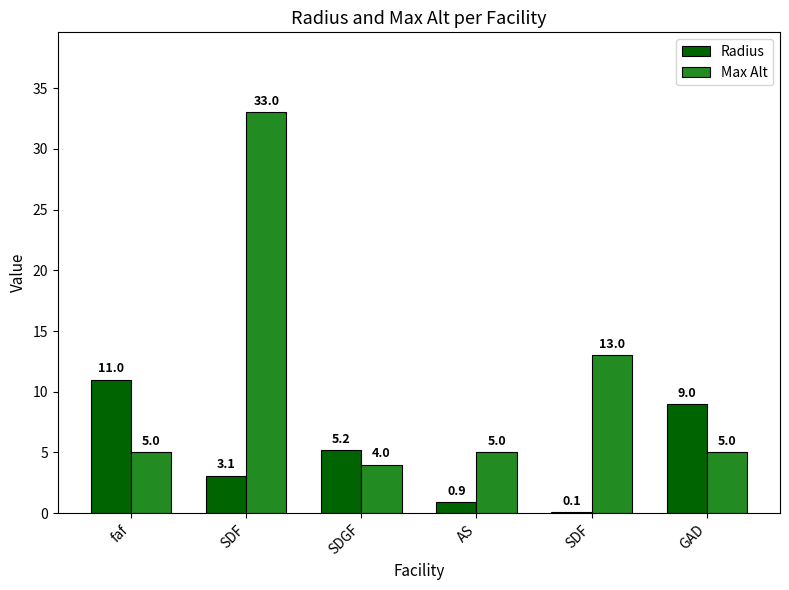

What are all the series names shown in the legend?

Radius, Max Alt